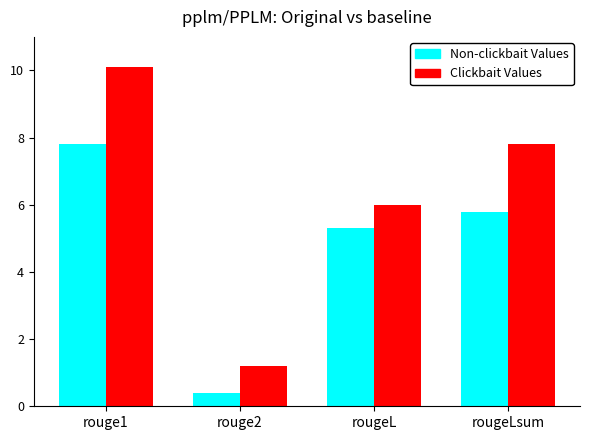

At which label is Clickbait Values closest to 5?

rougeL